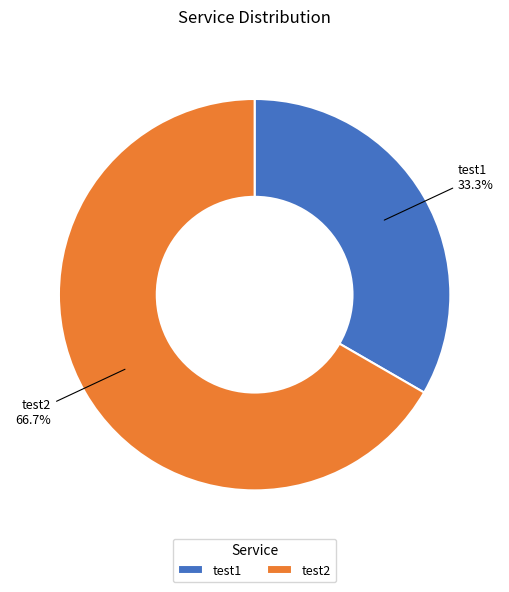

To the nearest percent, what is the average slice percentage?

50%